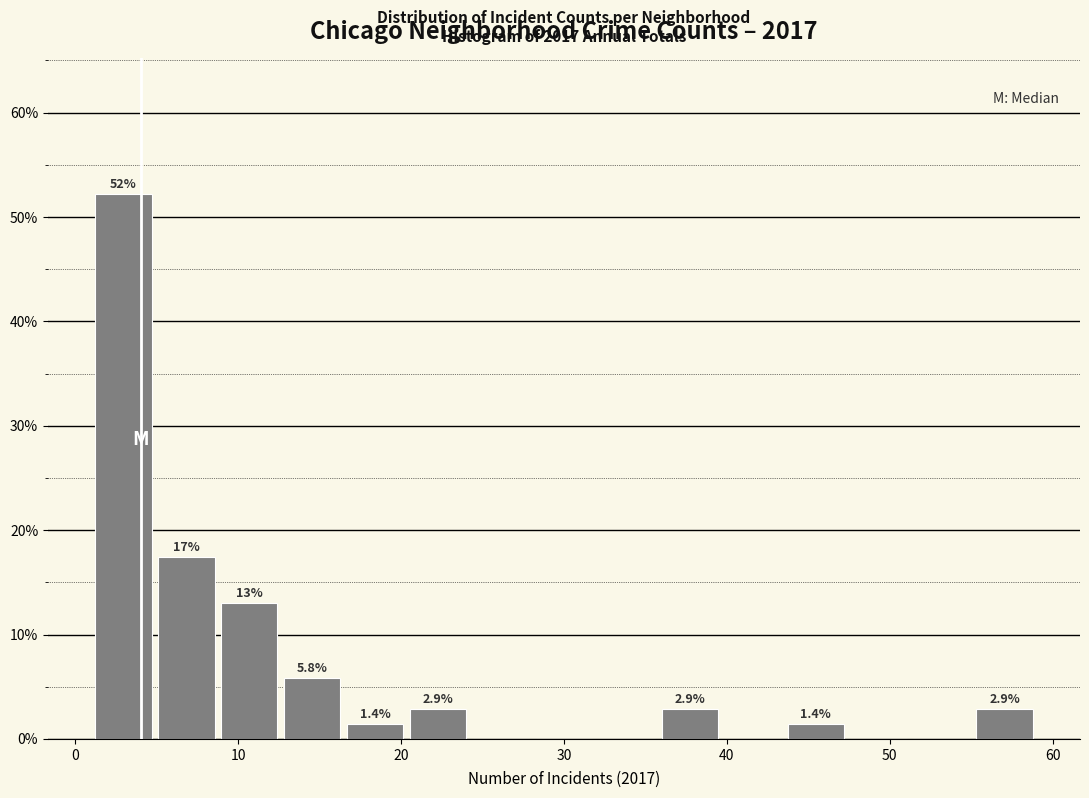

Read against the x-axis, roughly where is the centre of the tallest bar?

3